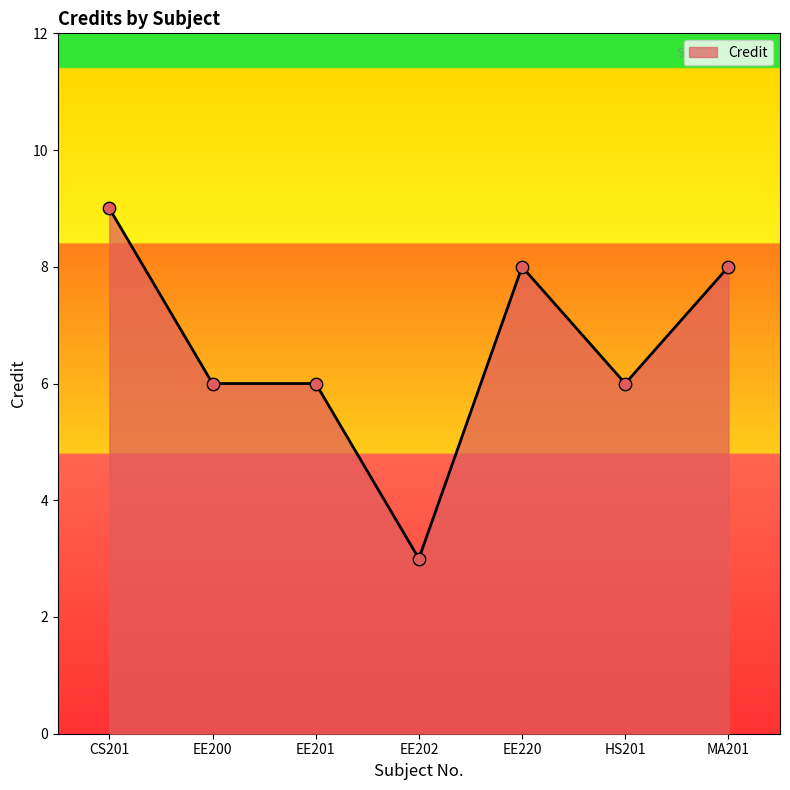

What is the change in value from EE202 to MA201?

+5